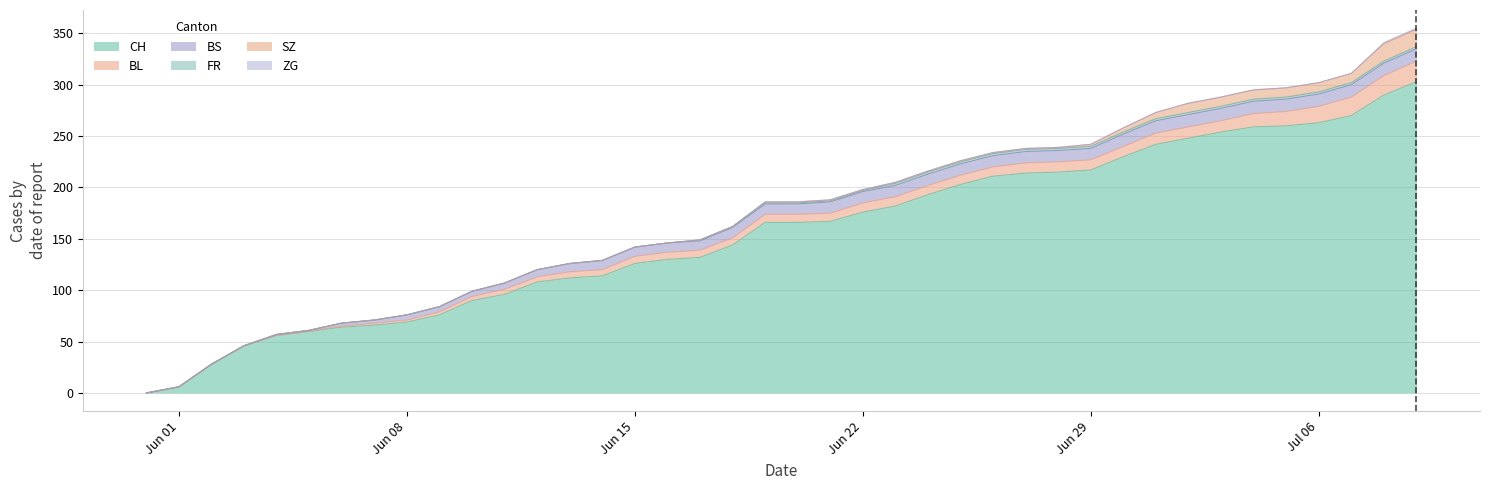

Which series has the widest spread of values?

CH